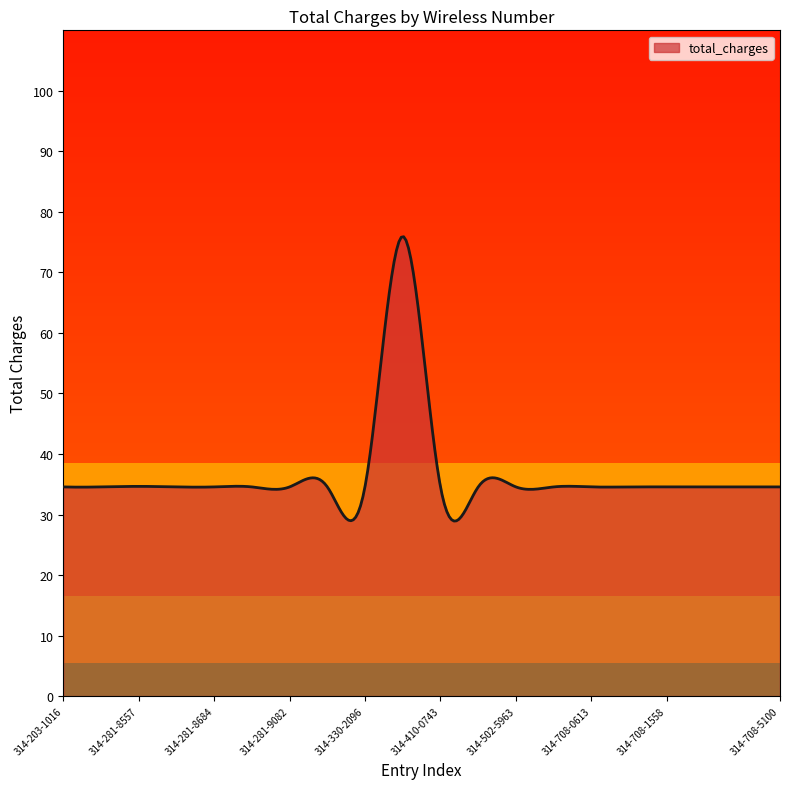

What is the smallest value displayed?

28.9